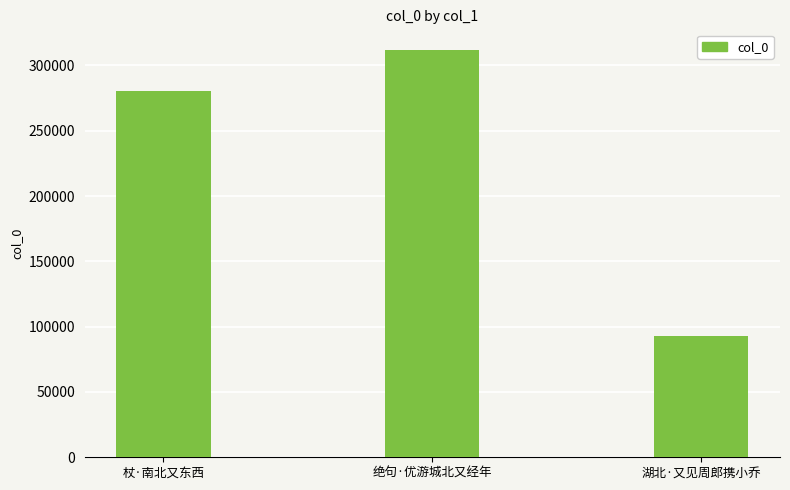

Between 杖·南北又东西 and 湖北·又见周郎携小乔, which is larger?

杖·南北又东西